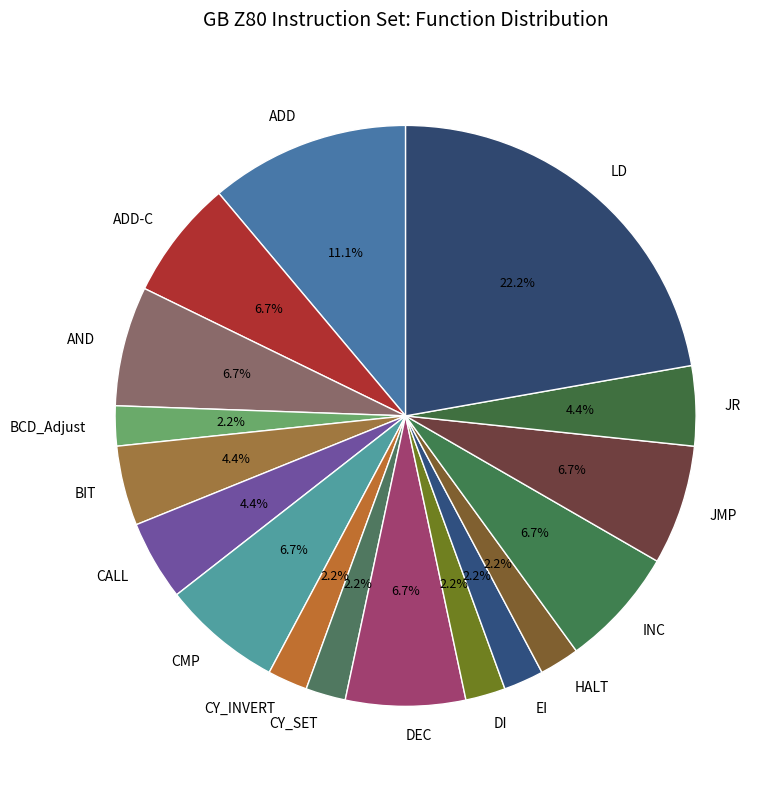

To the nearest percent, what is the difference between the largest and smallest slice percentages?

20%